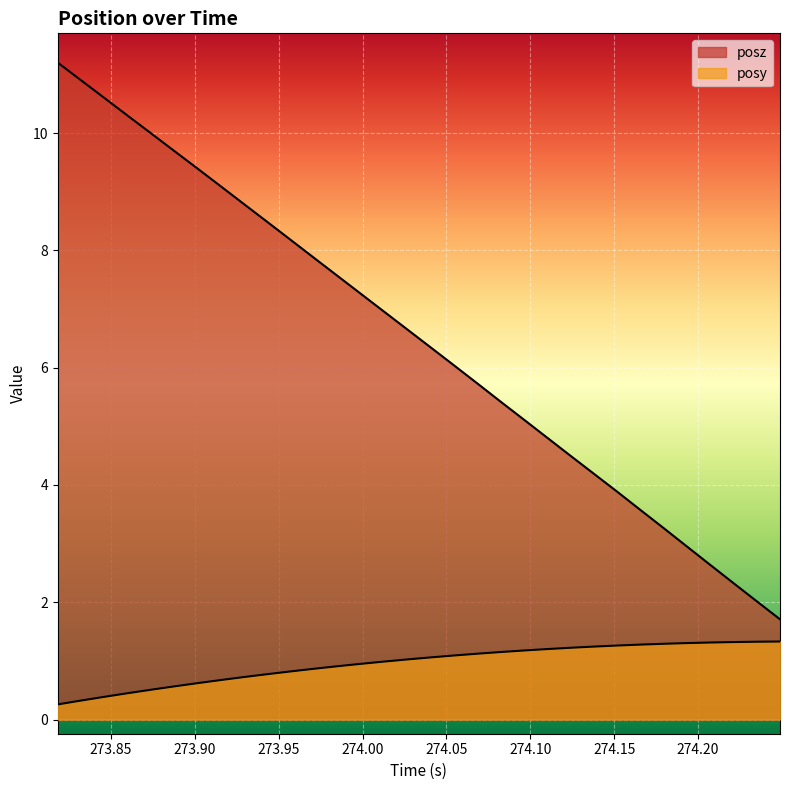

True or false: posz and posy intersect in this chart.

False